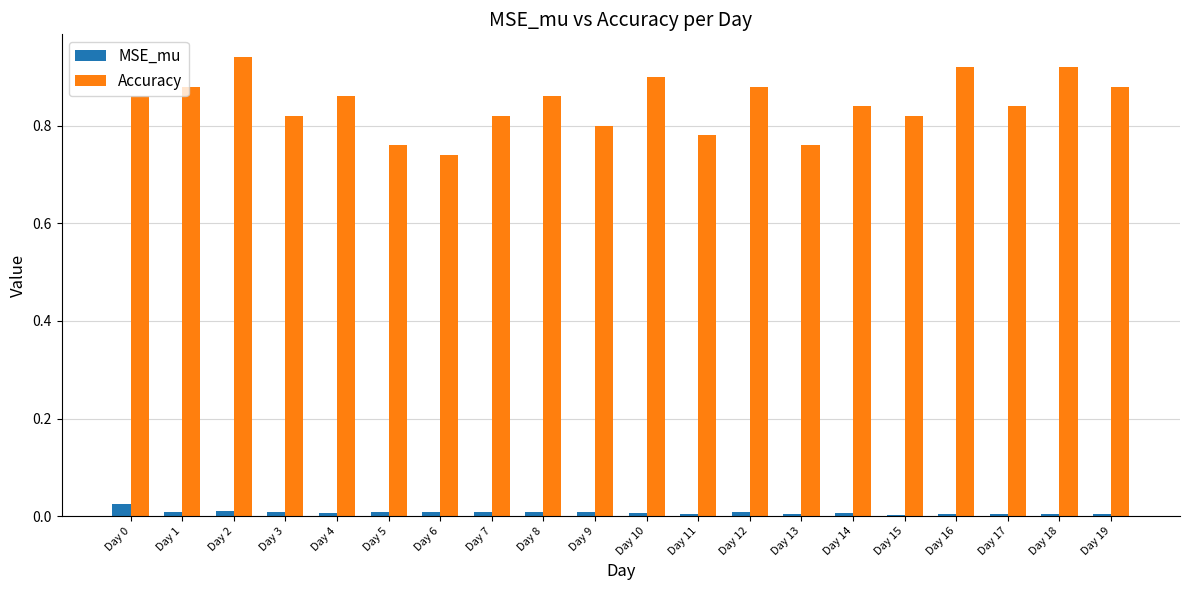

True or false: MSE_mu has a value of 0.0 at Day 16.

True